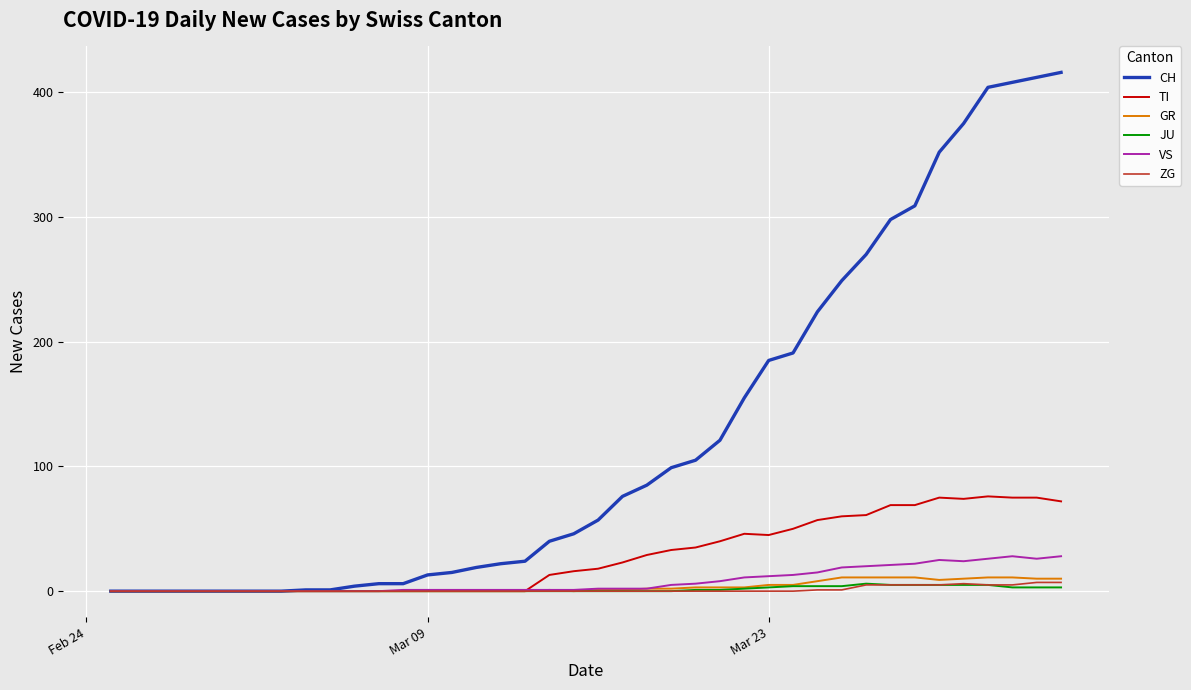

What is the maximum value shown in the chart?

416